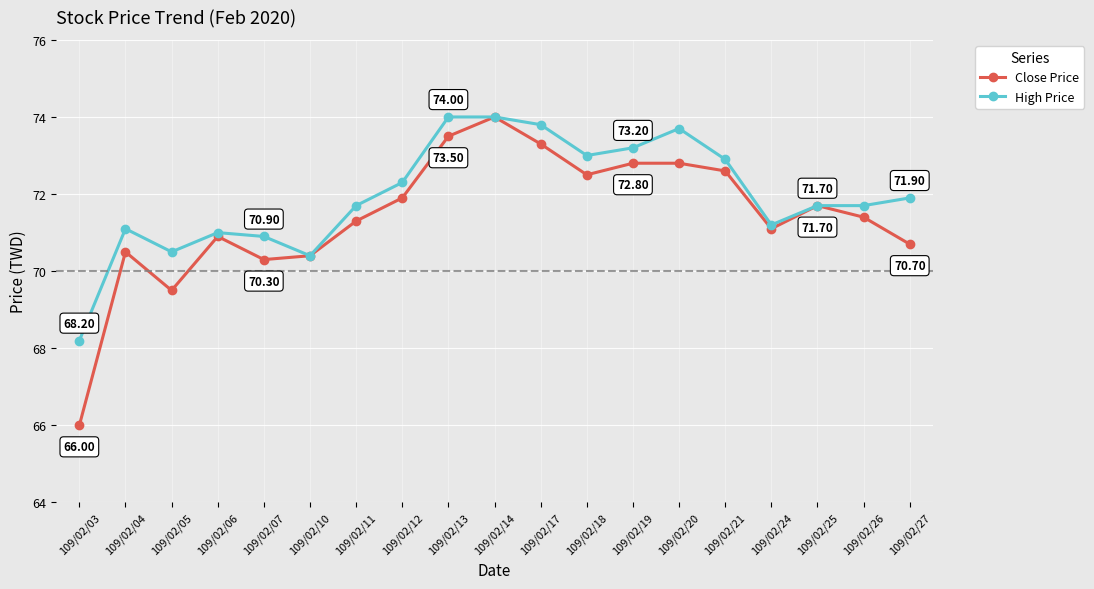

What is the greatest value displayed?

74.0